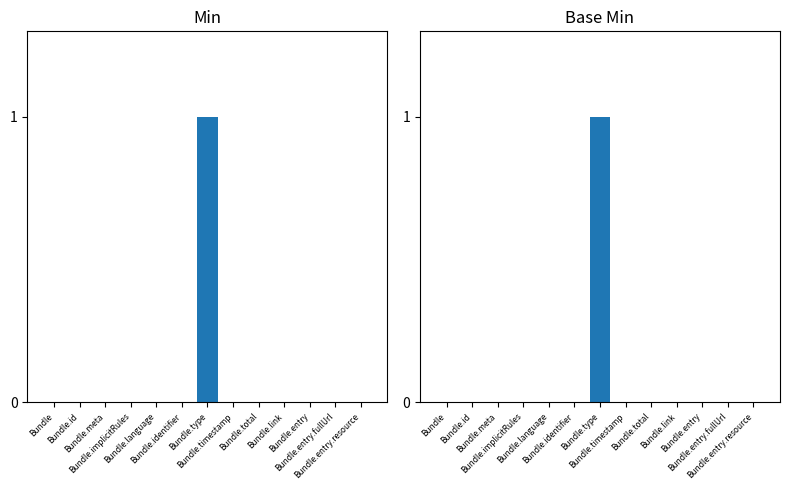

Is it true that Min equals 0 at Bundle.entry.fullUrl?

True